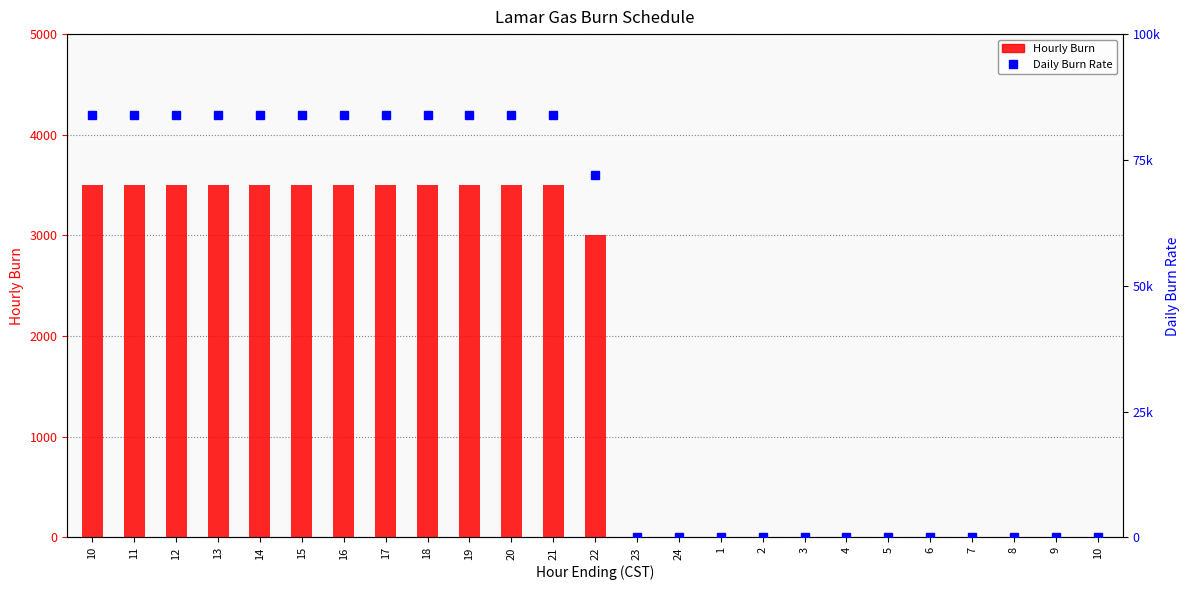

Is it true that Hourly Burn equals 0 at 2?

True